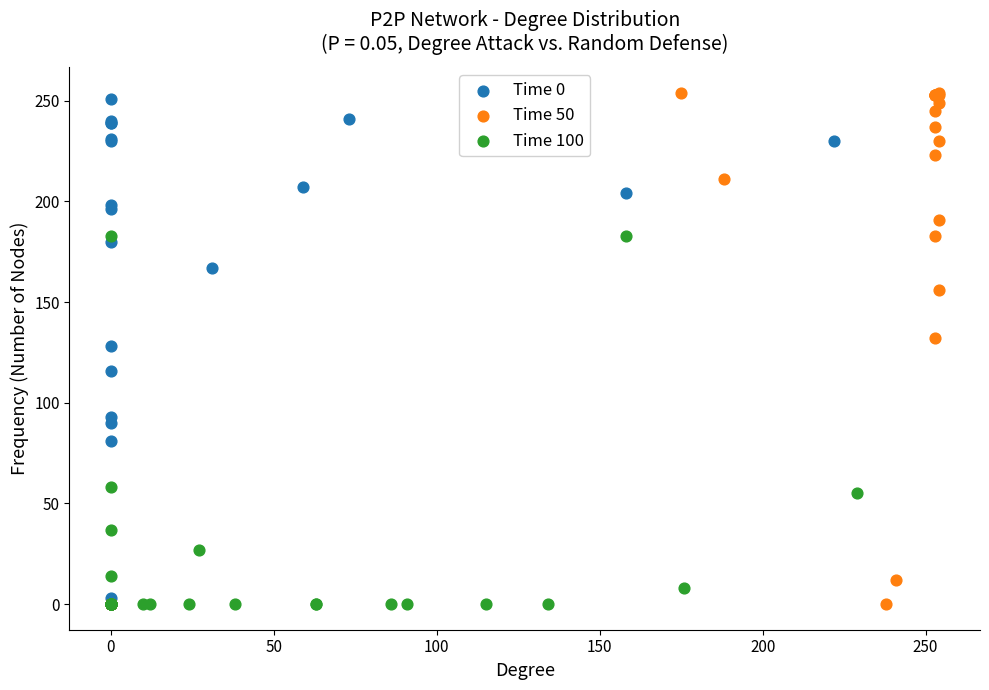

Which series has the largest Y range (max minus min)?

Time 50